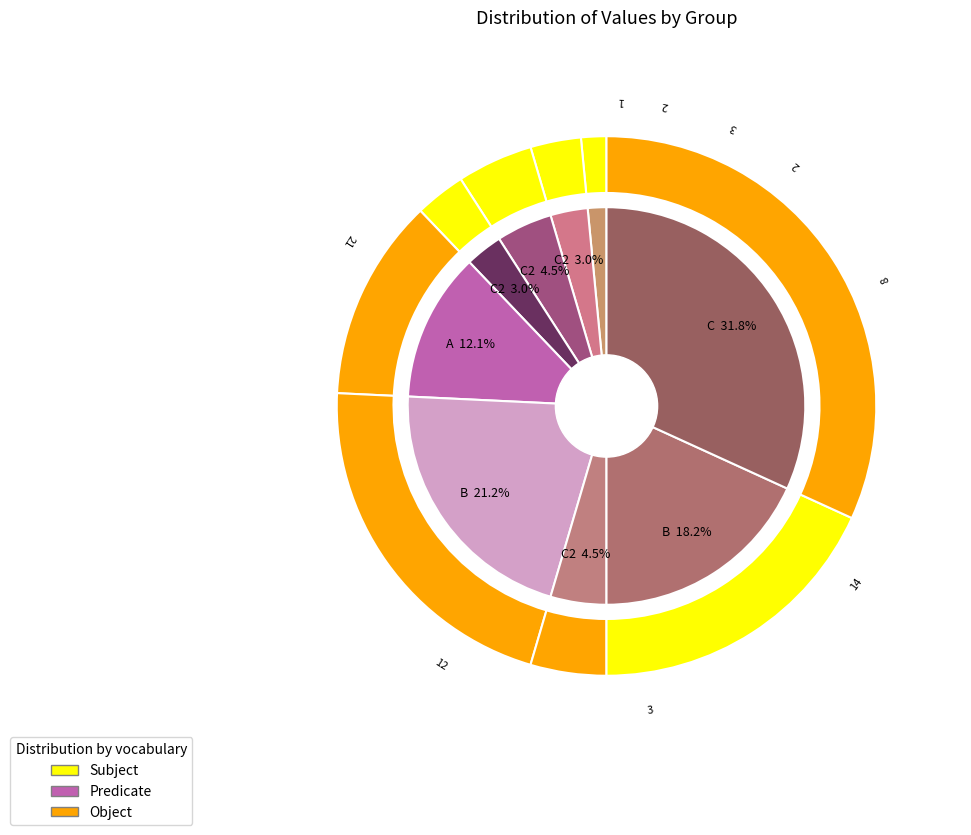

How many slices are in this pie chart?

9